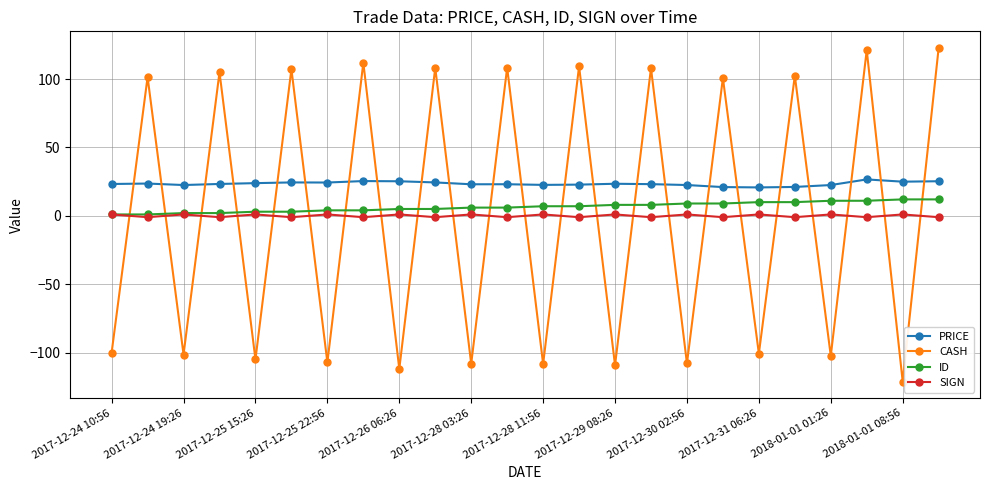

True or false: CASH and SIGN cross at least once.

True